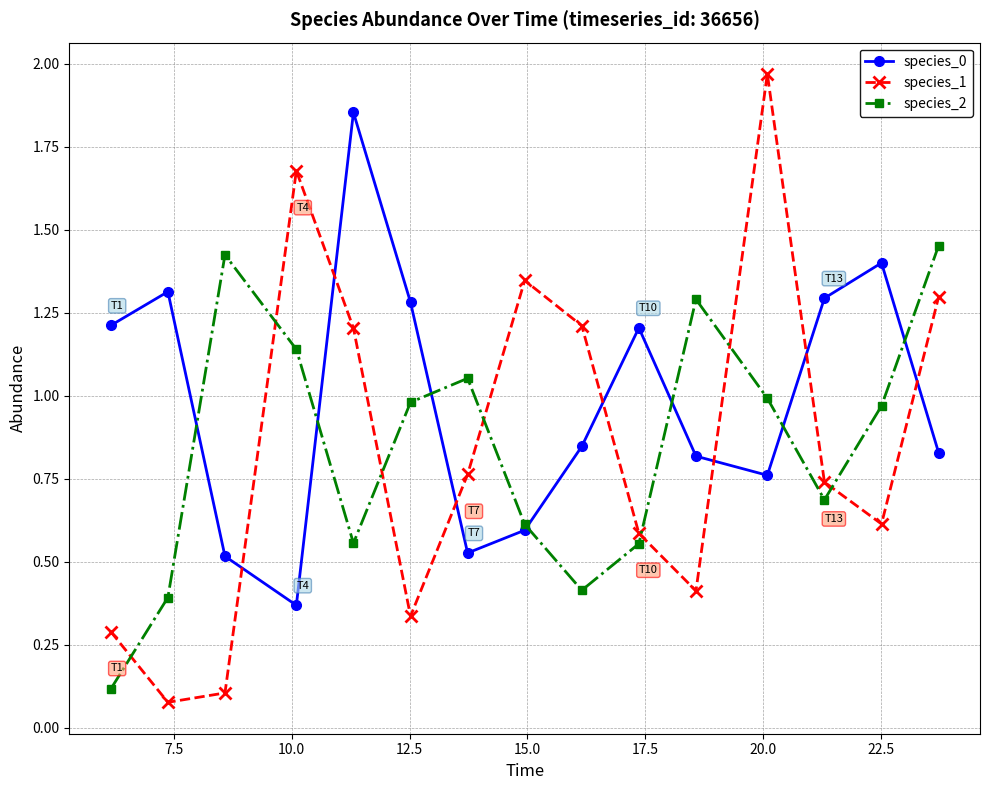

What is the sum of all species_2 values?

12.6